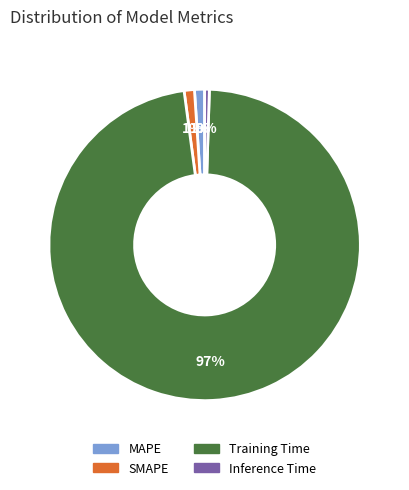

Is it true that Inference Time is 0% of the pie?

True